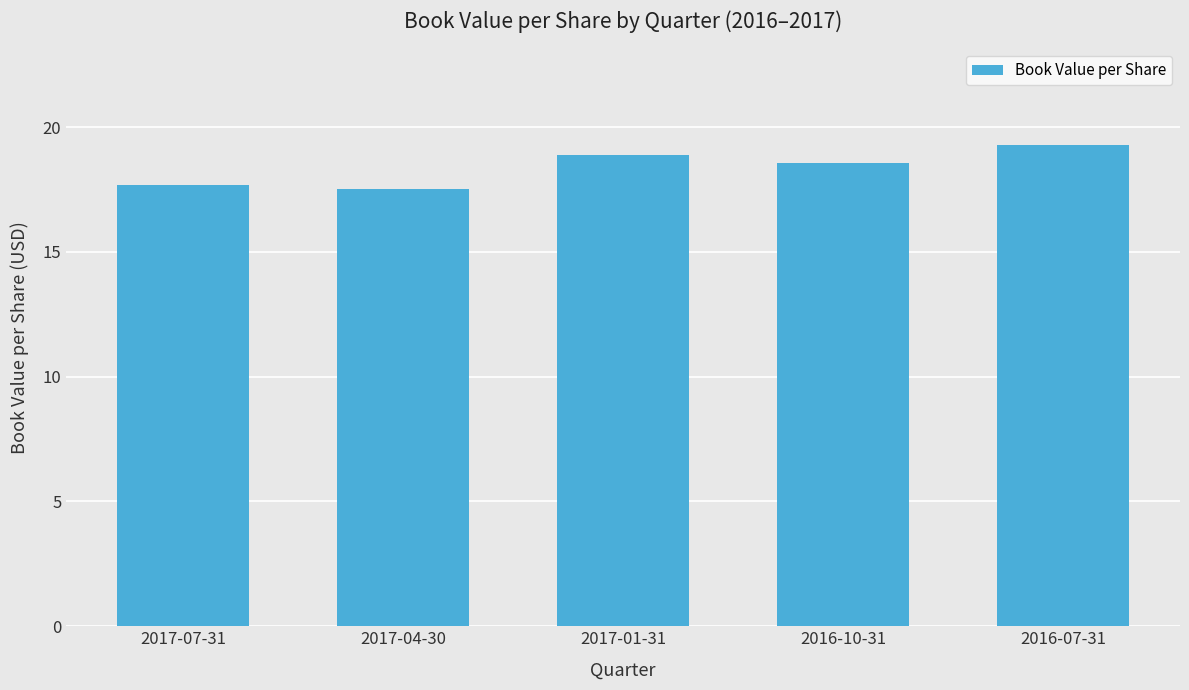

Reading left to right, list all the values displayed in this chart.

17.7	17.5	18.9	18.6	19.3